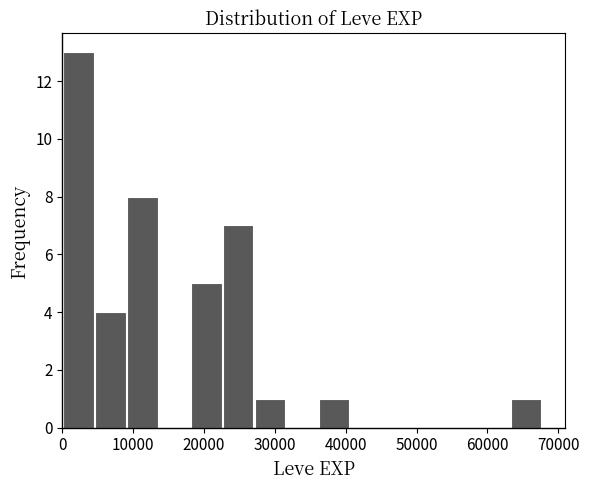

Over which range of the x-axis is the bar tallest?

0 to 5000